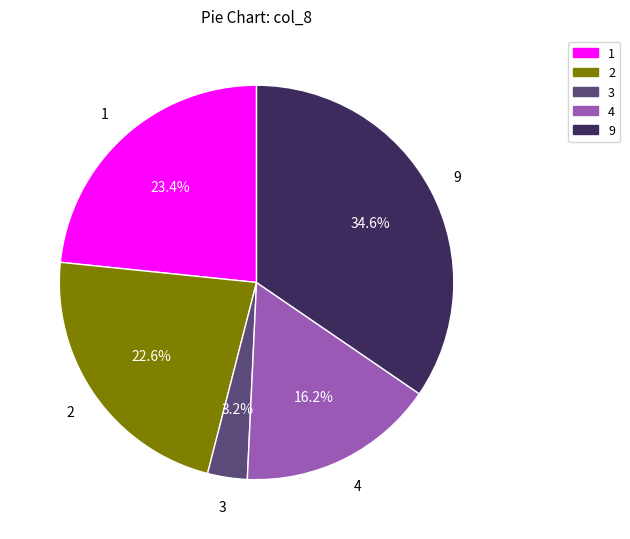

What percentage do 1 and 2 together represent?

46.0%